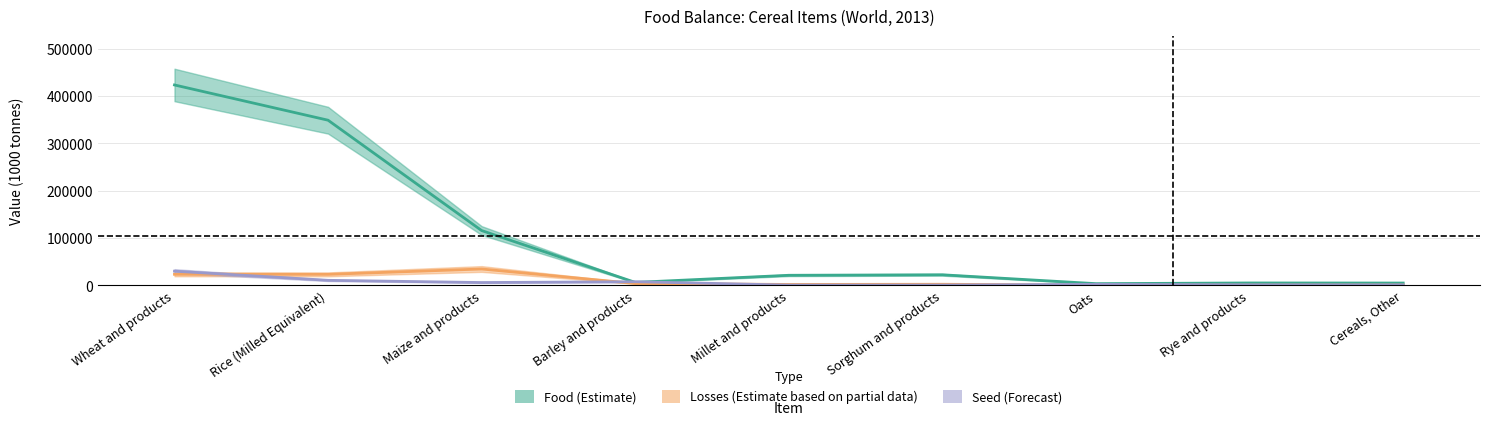

What is the value of the food point at the 1st from the left?

423486.3